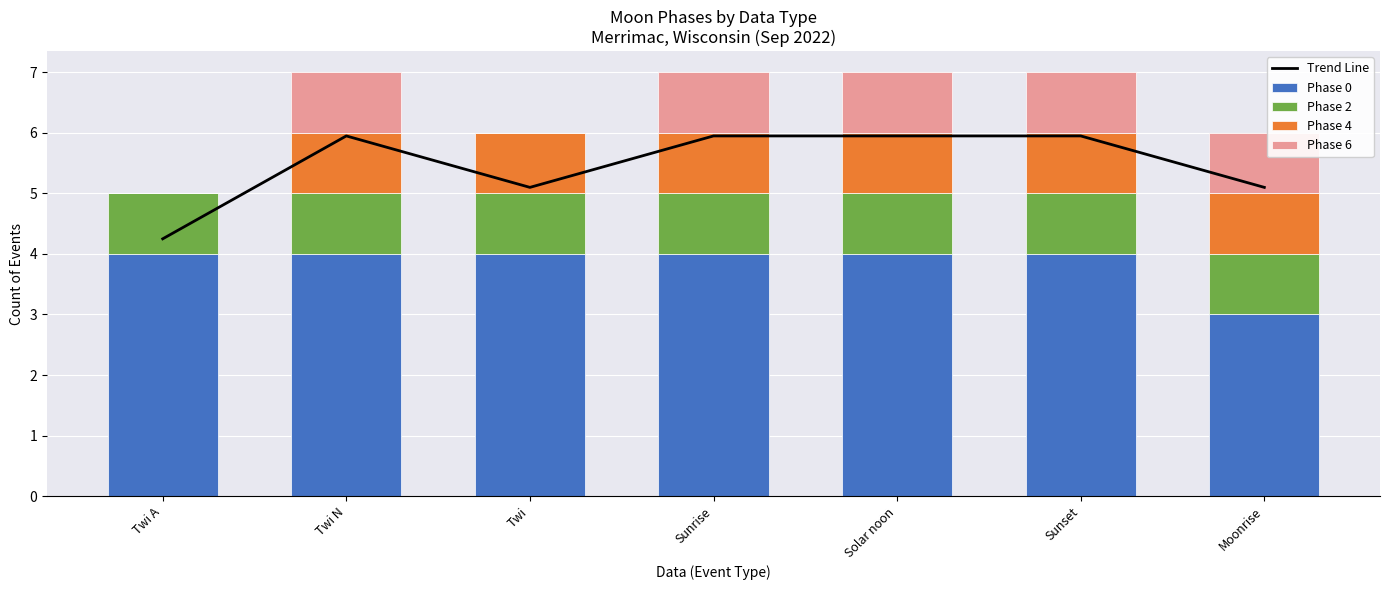

What is the sum of all Trend Line values?

38.2